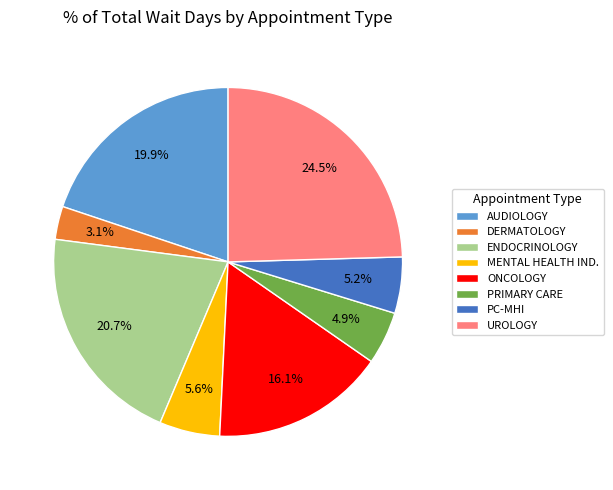

How much of the chart is everything except ONCOLOGY?

83.9%